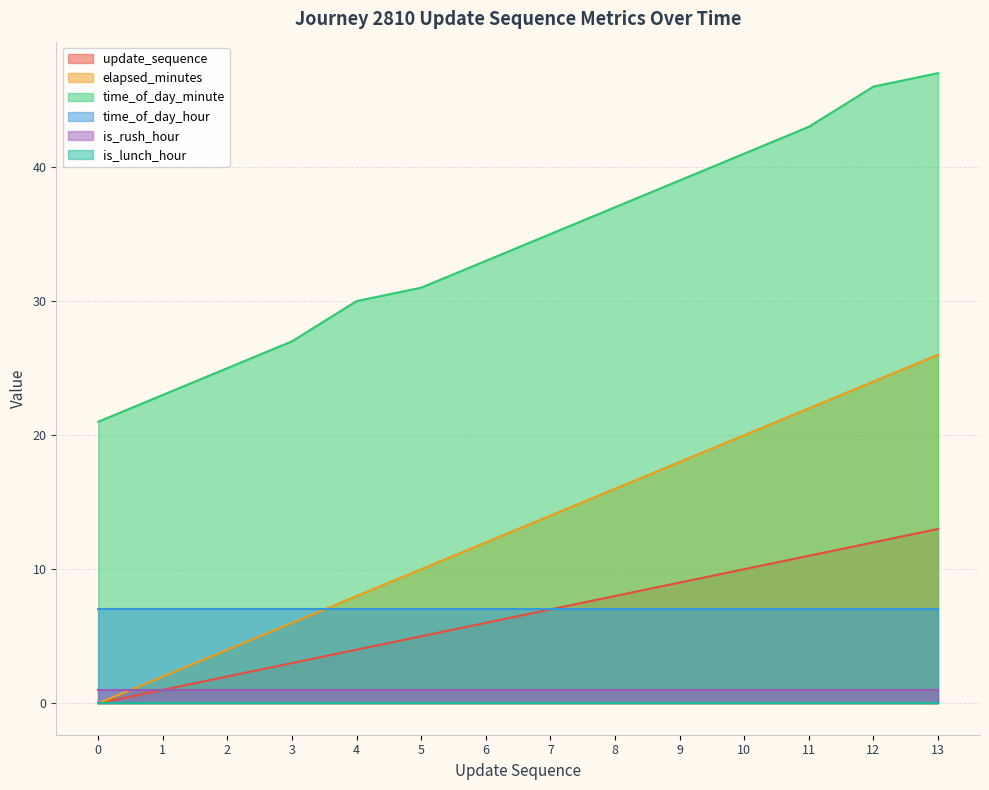

What value does the update_sequence series have at 5?

5